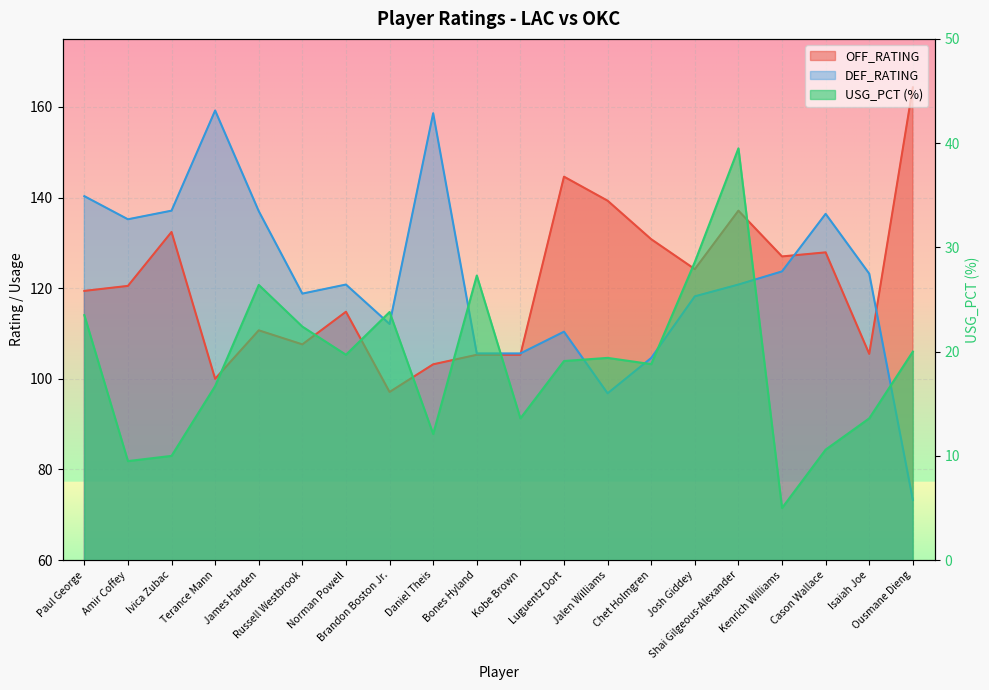

True or false: USG_PCT has a value of 10.0 at Ivica Zubac.

True